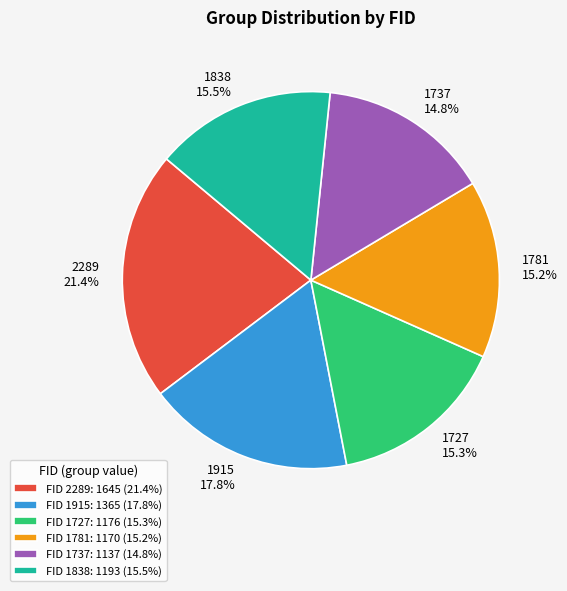

Which category has the biggest portion of the pie?

2289